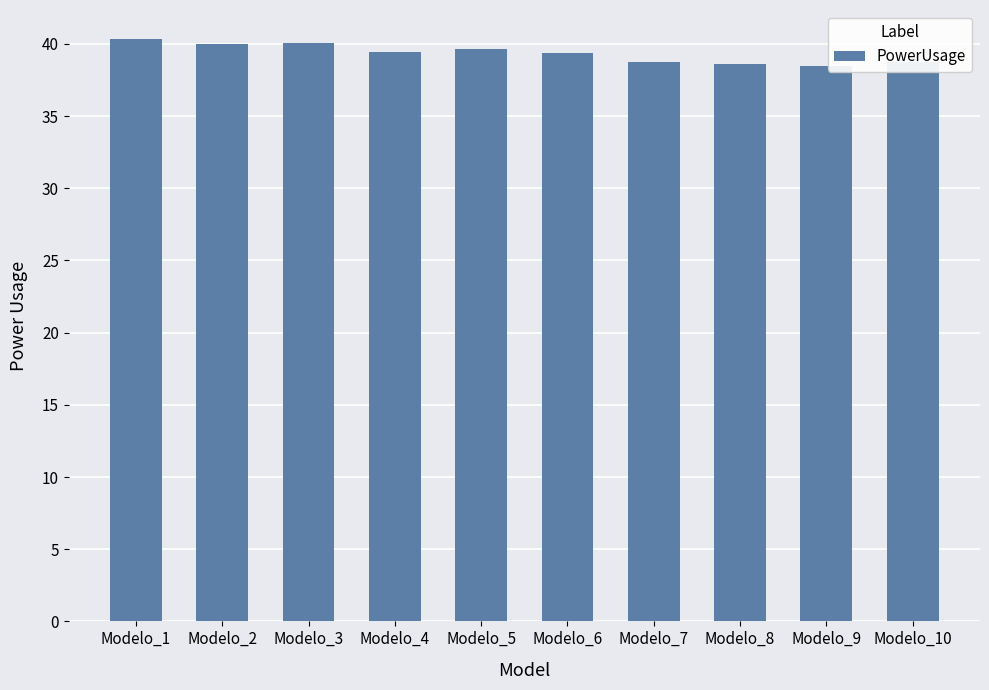

True or false: the data shows 67.0 at Modelo_4.

False